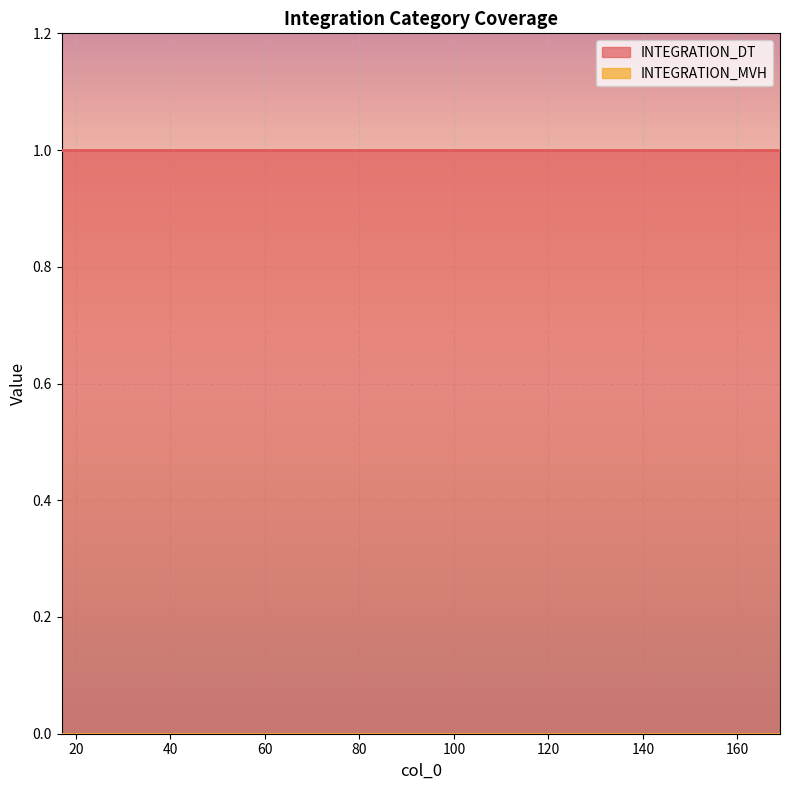

True or false: INTEGRATION_DT and INTEGRATION_MVH cross at least once.

False